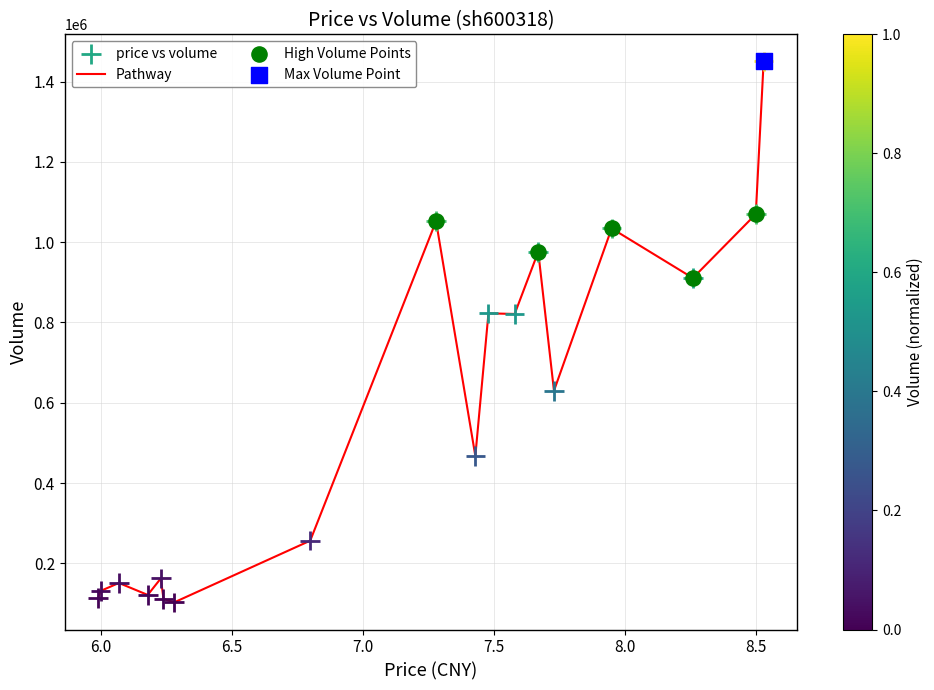

What is the greatest value displayed?

1450423